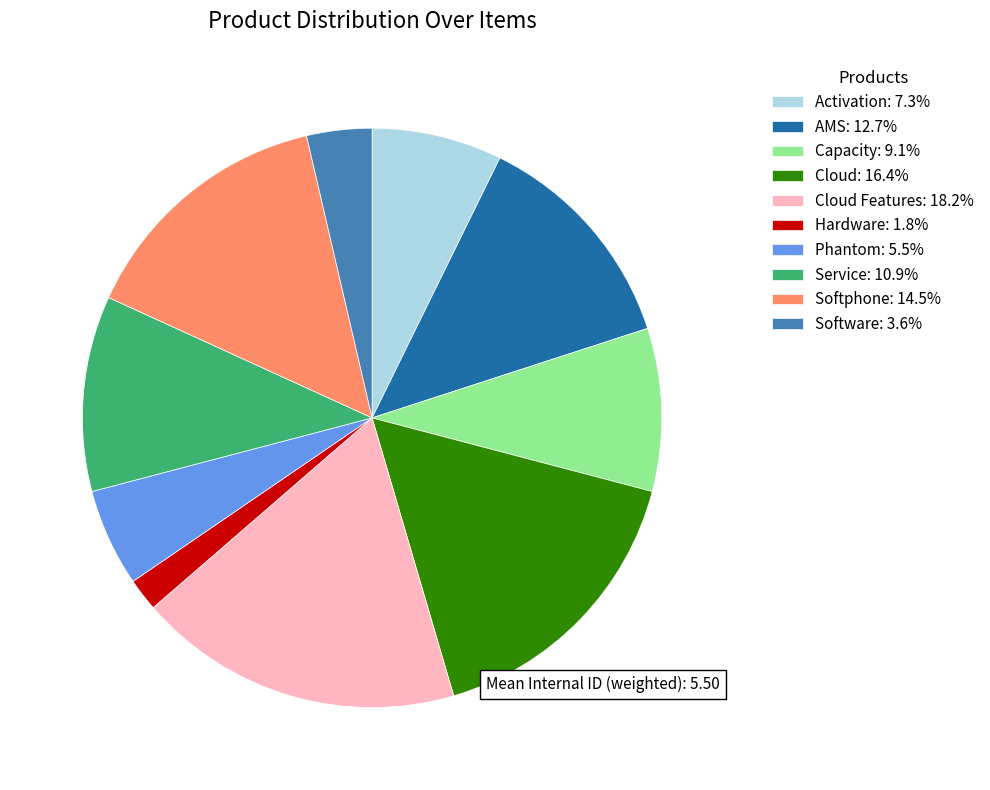

Approximately how many times larger is the value at Capacity: 9.1% compared to Phantom: 5.5%?

1.7